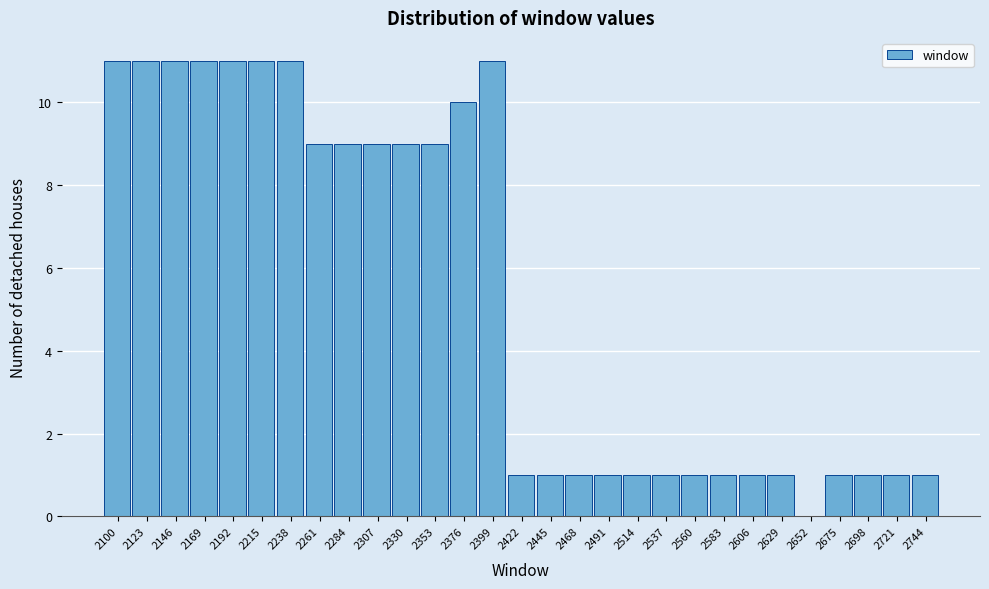

Reading left to right, what are all the values shown in this chart?

2100=11	2123=11	2146=11	2169=11	2192=11	2215=11	2238=11	2261=9	2284=9	2307=9	2330=9	2353=9	2376=10	2399=11	2422=1	2445=1	2468=1	2491=1	2514=1	2537=1	2560=1	2583=1	2606=1	2629=1	2652=0	2675=1	2698=1	2721=1	2744=1